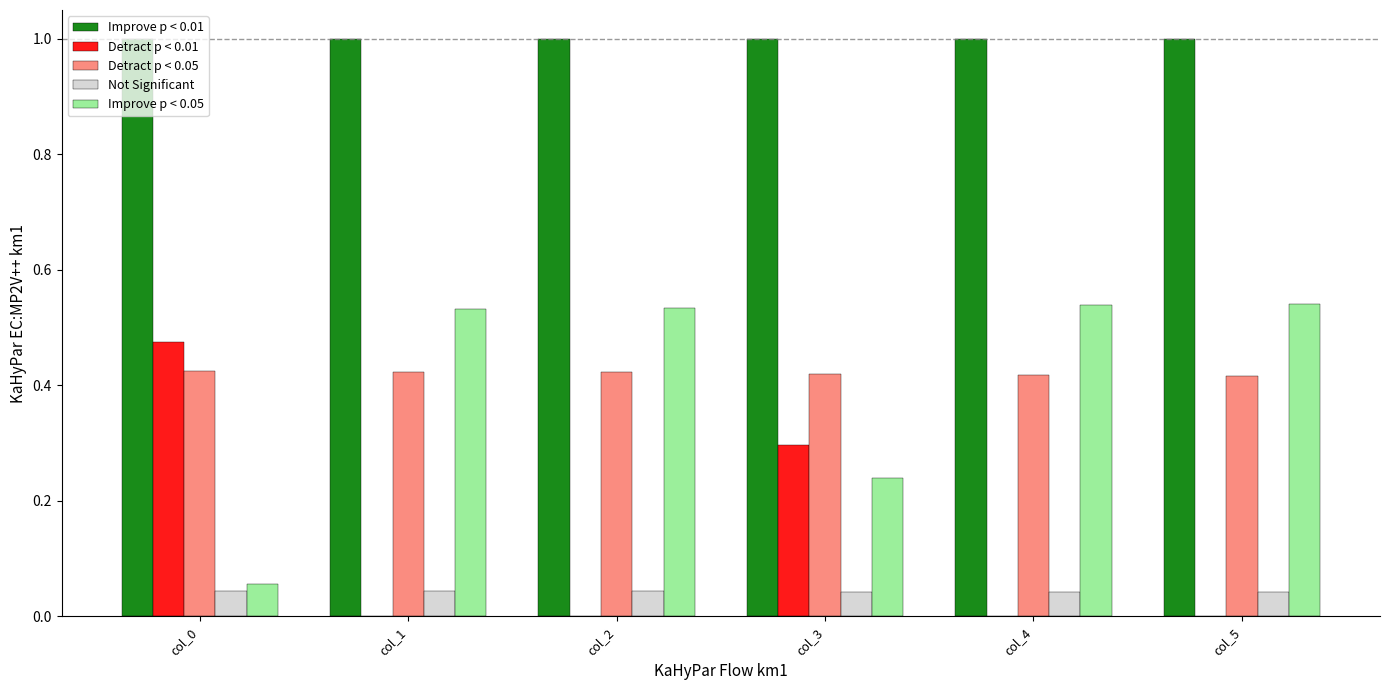

What is the maximum value shown in the chart?

1.0